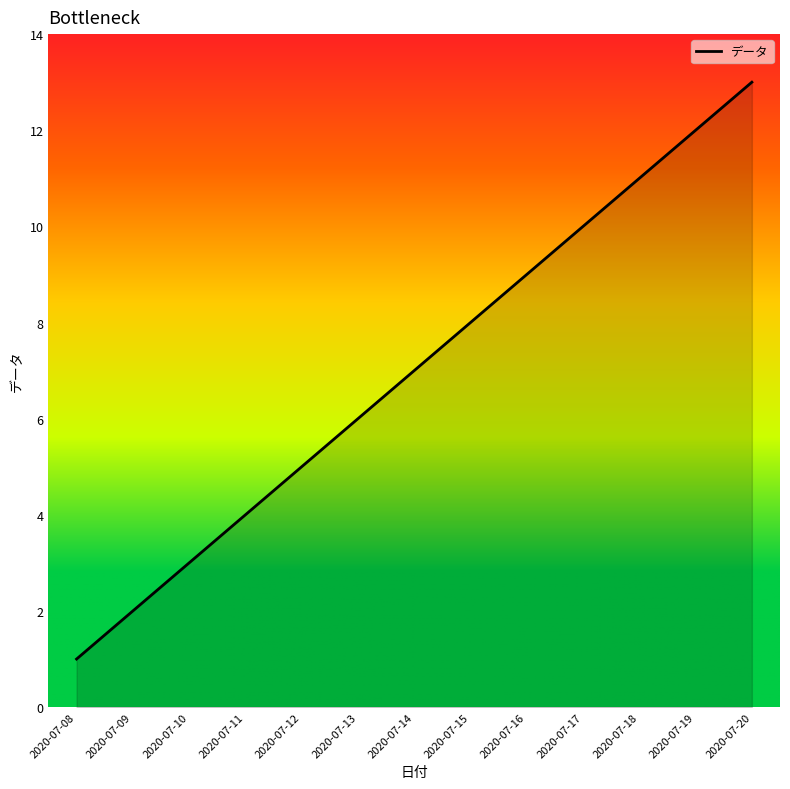

Reading right to left, list all the values displayed in this chart.

13	12	11	10	9	8	7	6	5	4	3	2	1